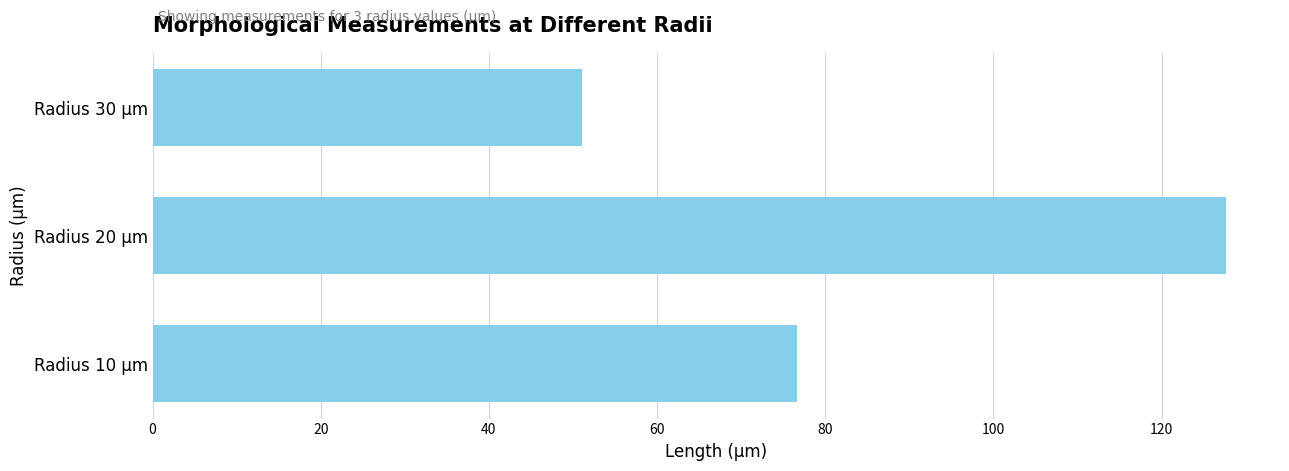

What is the sum of all values?

255.5